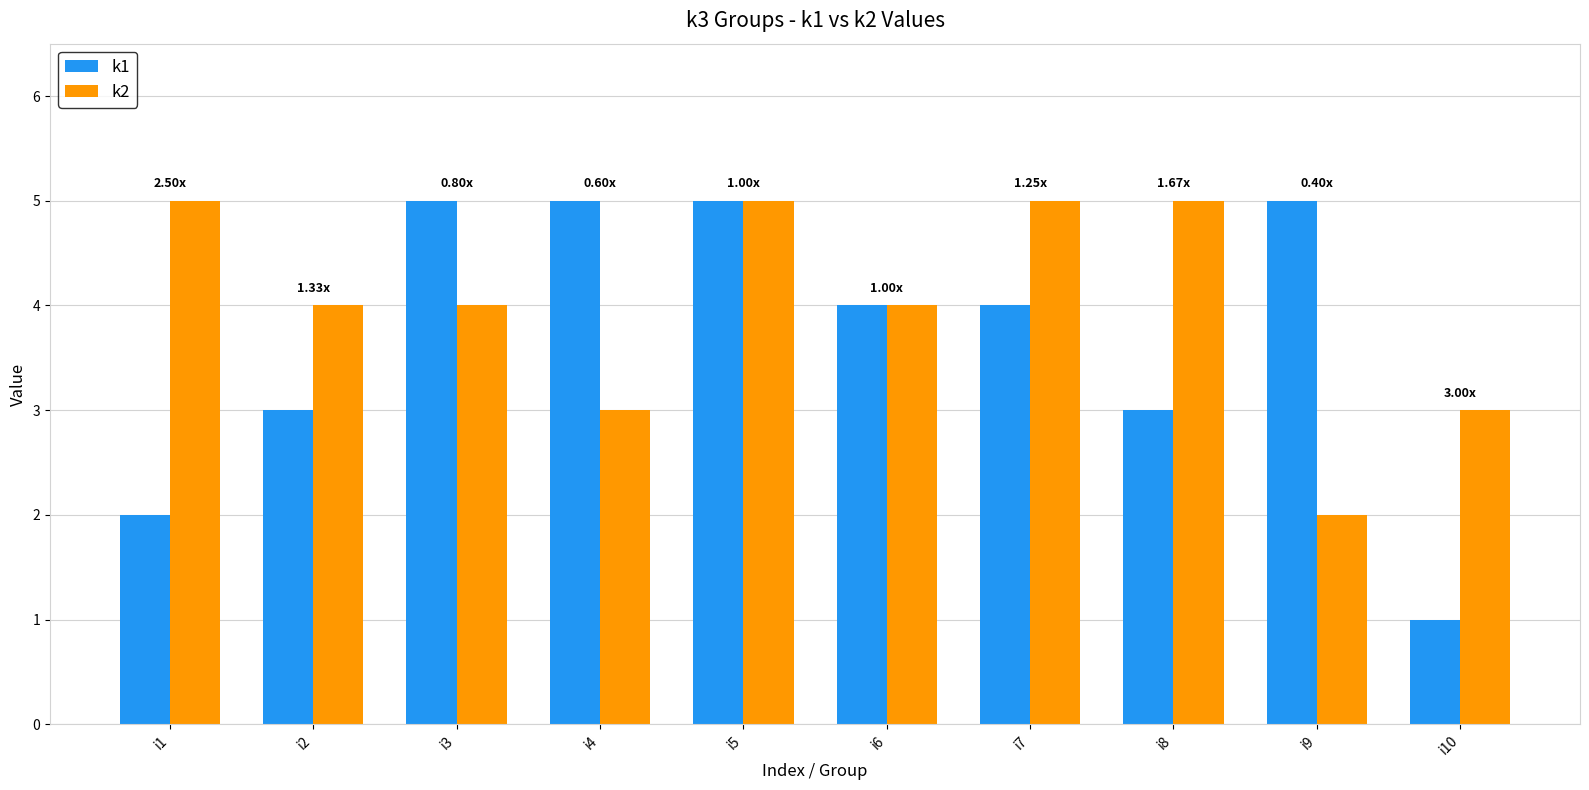

The value of k2 at i1 is 5. True or false?

True